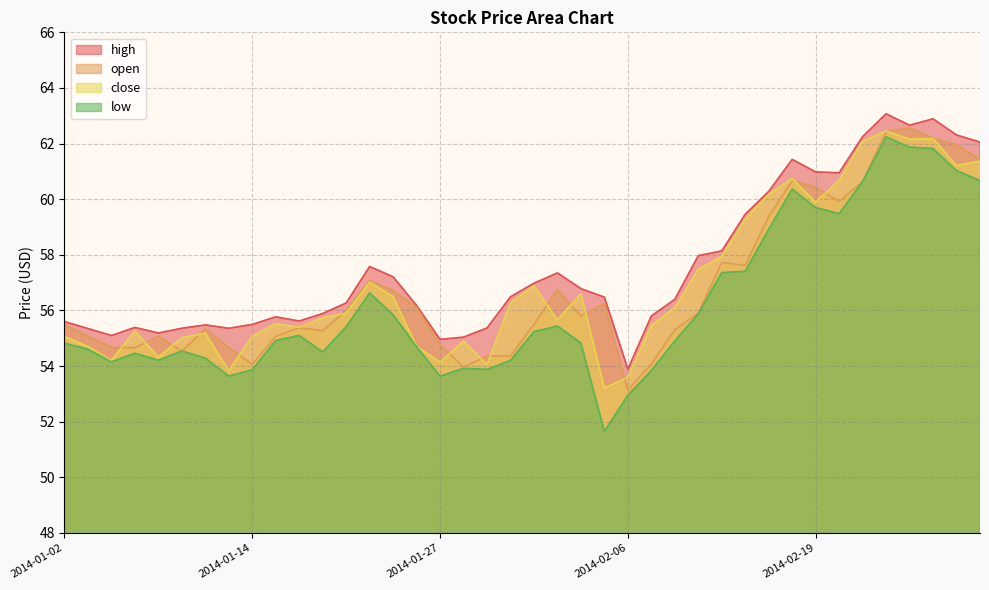

List the series in order of their peak value, highest first.

high, open, close, low